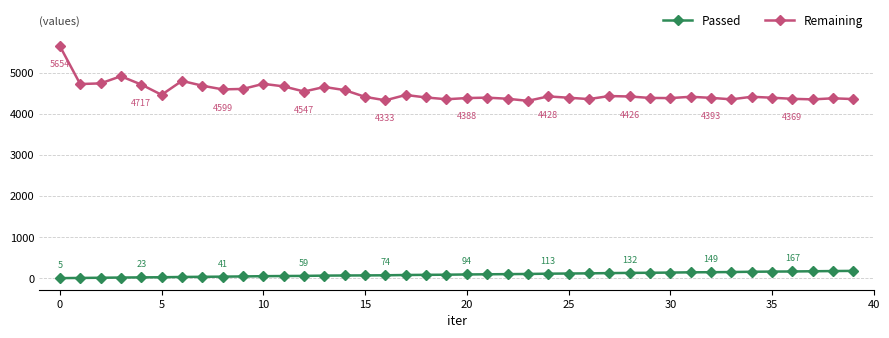

Rank the series by their average value, from lowest to highest.

Passed, Remaining